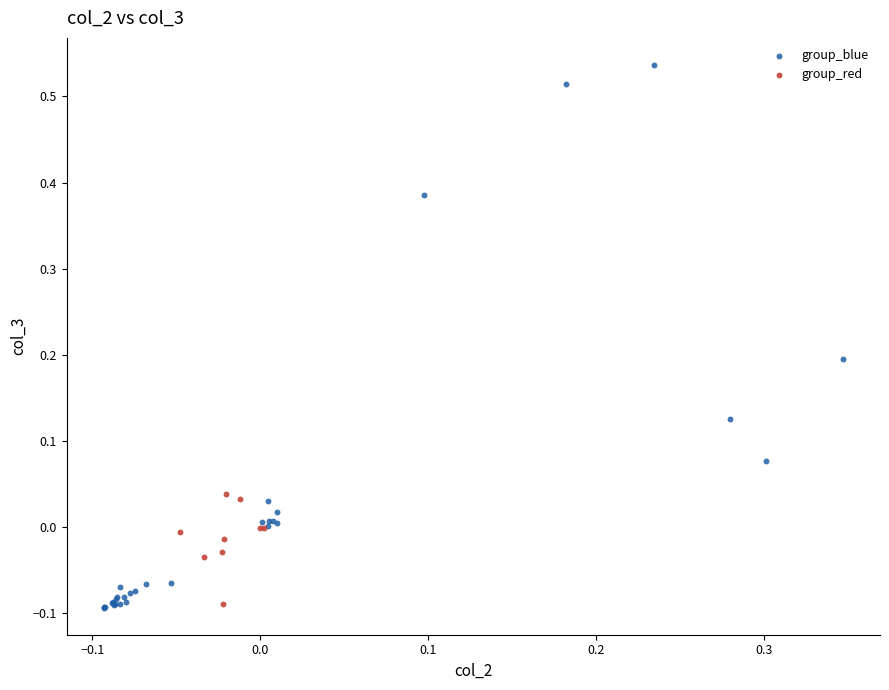

Which series has the largest Y range (max minus min)?

group_blue